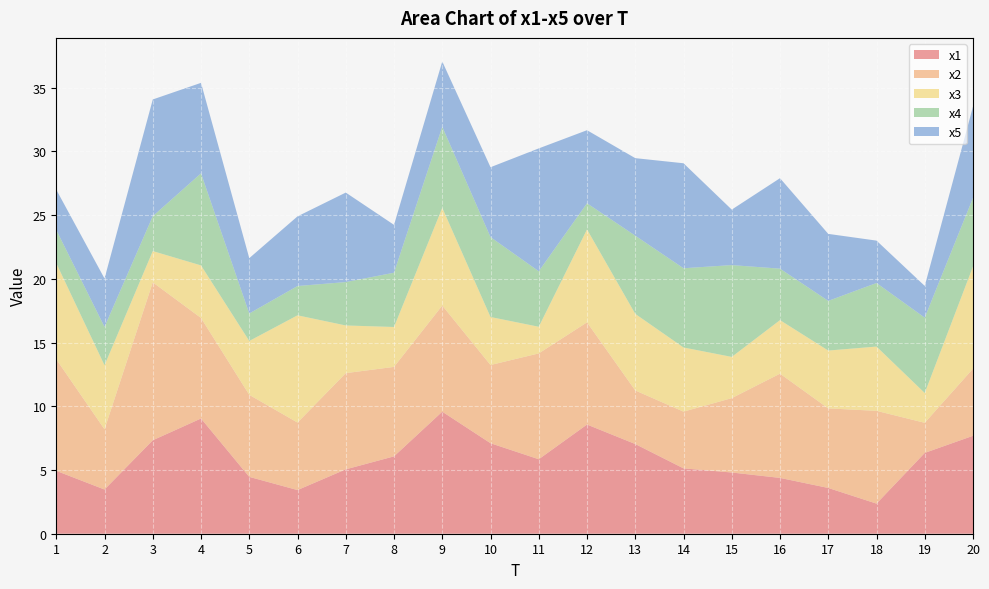

Reading left to right, transcribe all the data shown in this chart.

x1: 1=4.9	2=3.5	3=7.3	4=9.0	5=4.5	6=3.4	7=5.1	8=6.1	9=9.6	10=7.1	11=5.8	12=8.6	13=7.0	14=5.1	15=4.8	16=4.4	17=3.6	18=2.4	19=6.3	20=7.7
x2: 1=8.8	2=4.7	3=12.4	4=7.9	5=6.4	6=5.3	7=7.6	8=7.0	9=8.3	10=6.1	11=8.3	12=8.0	13=4.2	14=4.5	15=5.8	16=8.2	17=6.2	18=7.3	19=2.4	20=5.3
x3: 1=7.5	2=5.0	3=2.5	4=4.1	5=4.2	6=8.4	7=3.7	8=3.1	9=7.7	10=3.8	11=2.1	12=7.3	13=6.0	14=5.0	15=3.2	16=4.2	17=4.5	18=5.0	19=2.3	20=8.0
x4: 1=2.6	2=3.0	3=2.7	4=7.2	5=2.2	6=2.3	7=3.4	8=4.3	9=6.4	10=6.3	11=4.4	12=2.1	13=6.1	14=6.2	15=7.2	16=4.0	17=3.9	18=5.0	19=5.9	20=5.4
x5: 1=3.2	2=3.8	3=9.2	4=7.1	5=4.3	6=5.5	7=7.0	8=3.8	9=5.1	10=5.5	11=9.6	12=5.7	13=6.1	14=8.2	15=4.4	16=7.1	17=5.3	18=3.3	19=2.5	20=7.2